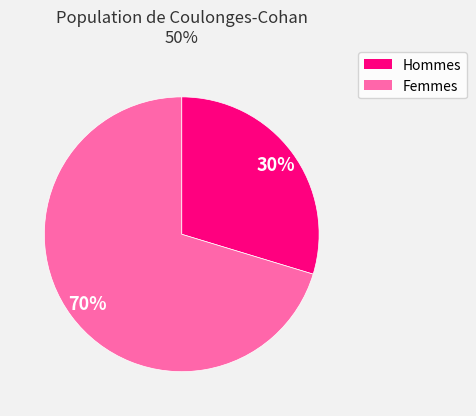

Does any single category account for the majority?

Yes